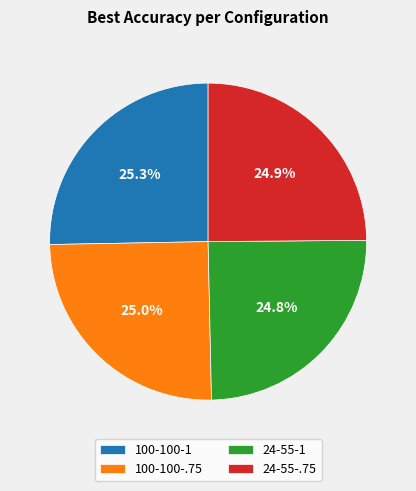

Does 24-55-.75 account for over 50% of the chart?

No